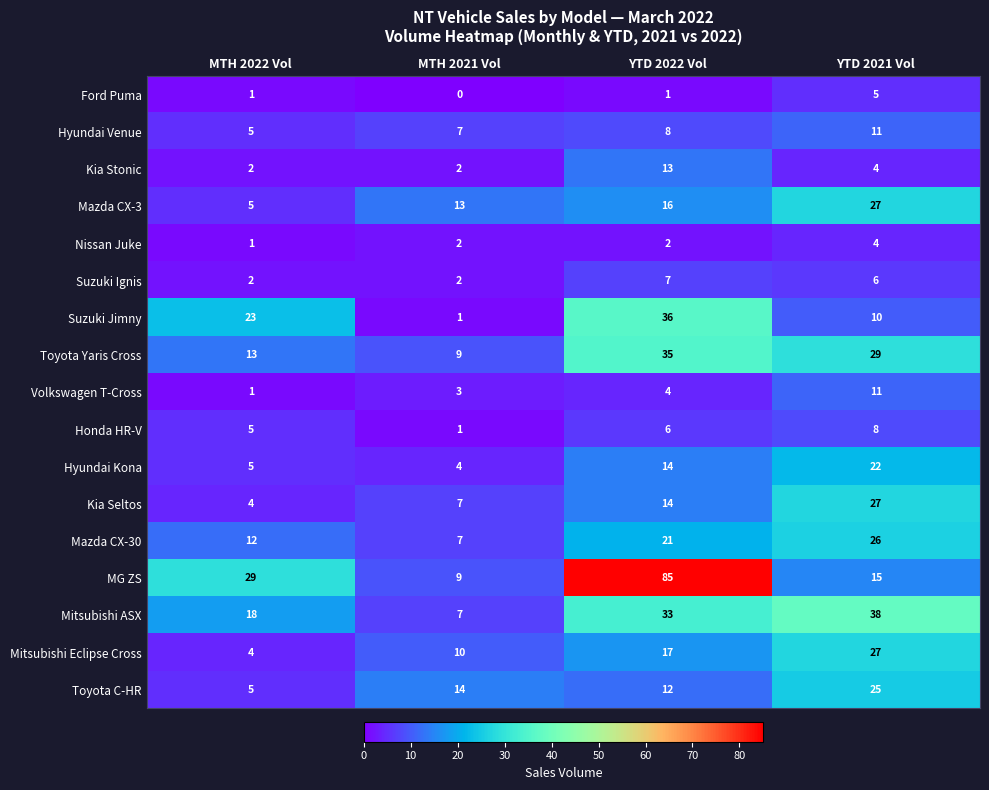

What is the total value across all series at YTD 2021 Vol?

295